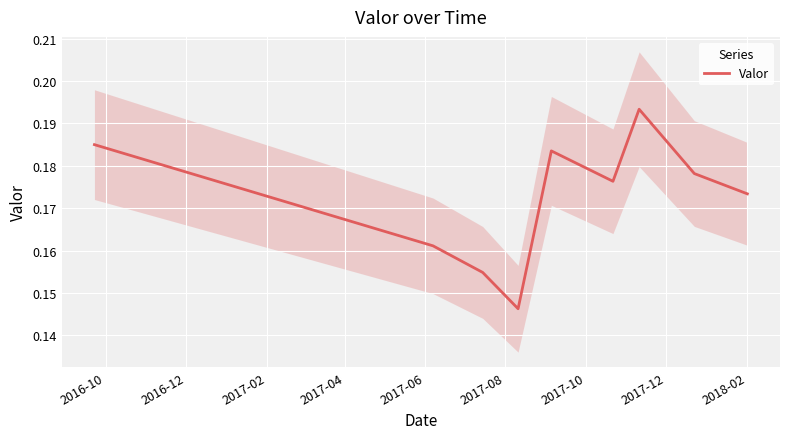

What is the value of the 8th point from the left?

0.2